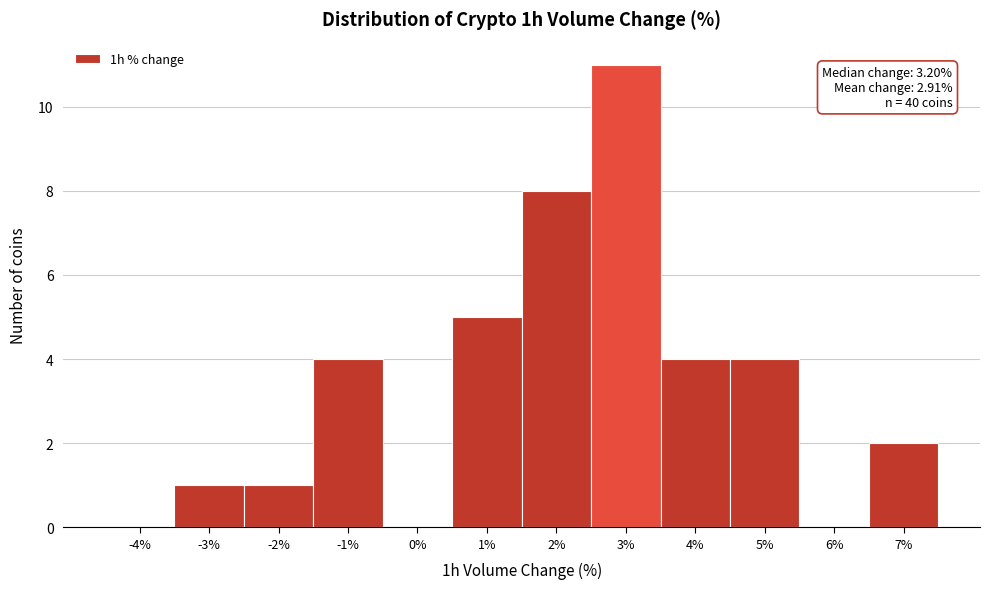

Reading left to right, list all the values displayed in this chart.

-4%=0	-3%=1	-2%=1	-1%=4	0%=0	1%=5	2%=8	3%=11	4%=4	5%=4	6%=0	7%=2